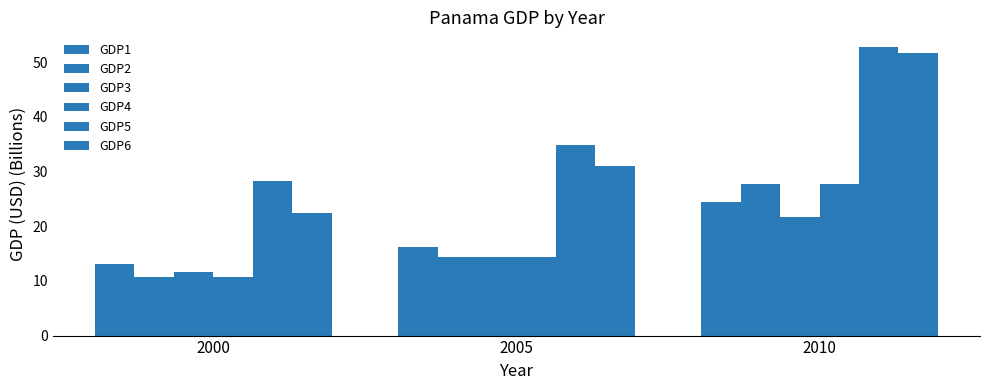

List the series in order of their peak value, highest first.

GDP5, GDP6, GDP2, GDP4, GDP1, GDP3